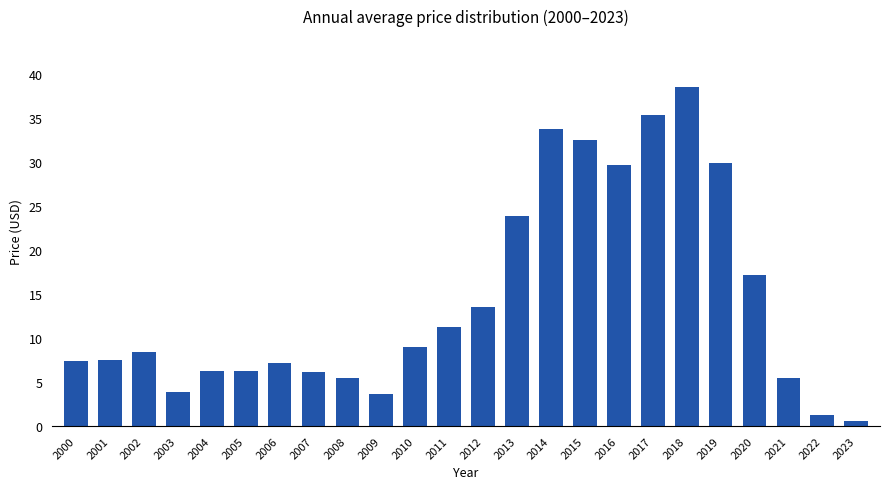

Between 2006 and 2003, which is larger?

2006